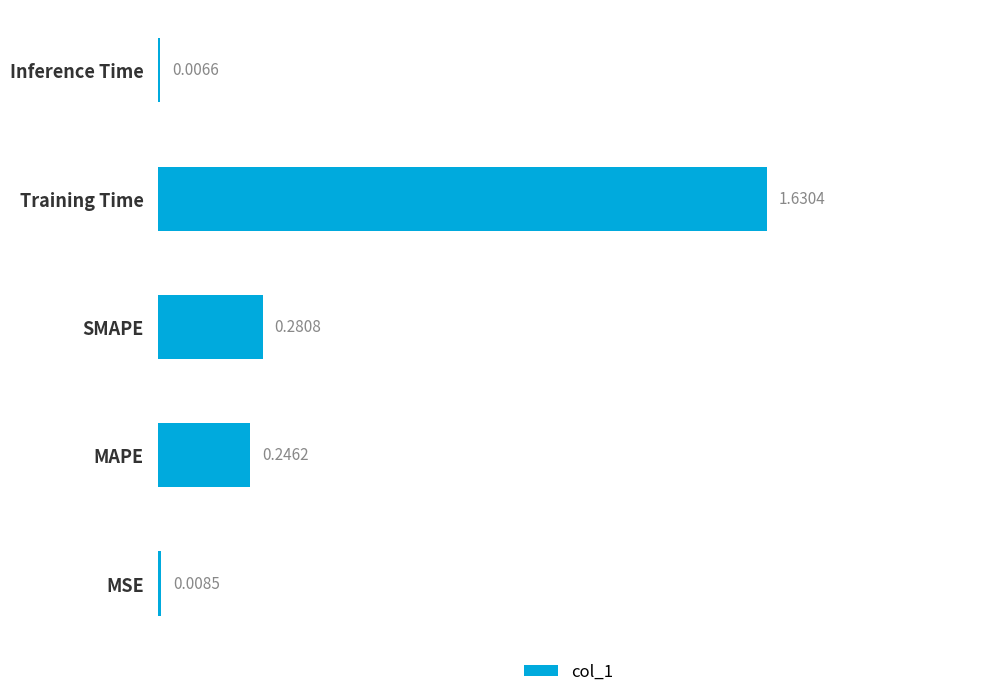

Are the bars grouped side by side (vs. stacked)?

No